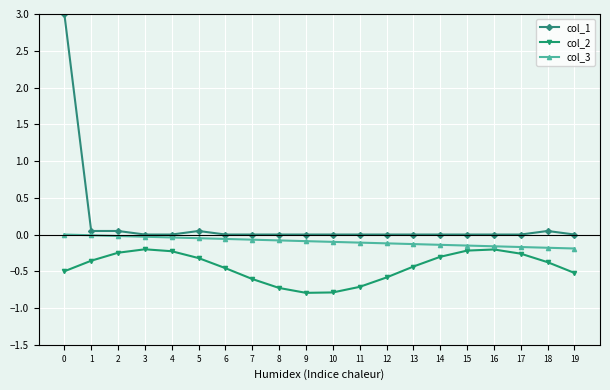

Rank the series by their average value, from highest to lowest.

col_1, col_3, col_2